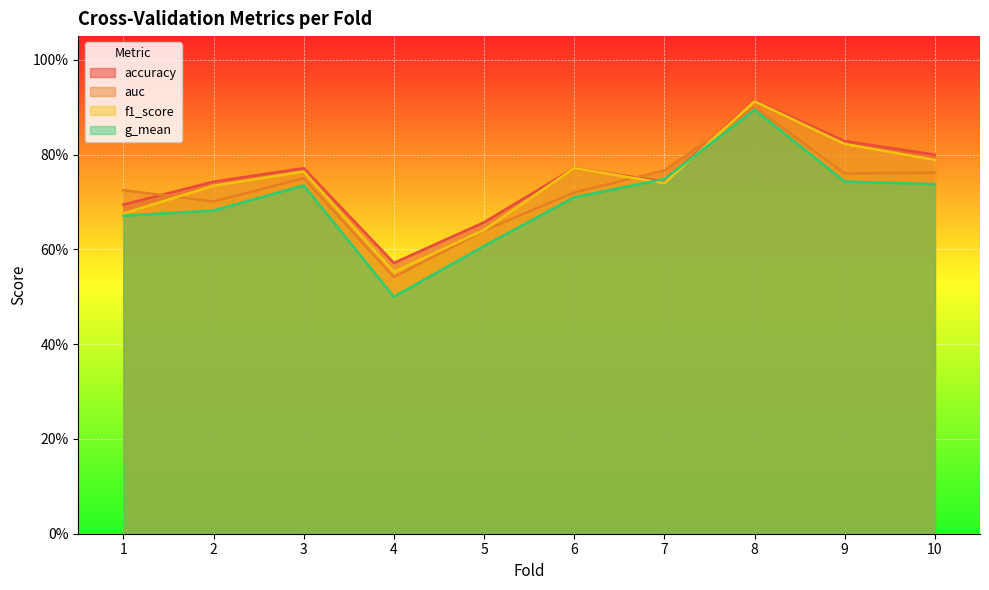

Which has a higher value, 2 or 5?

2